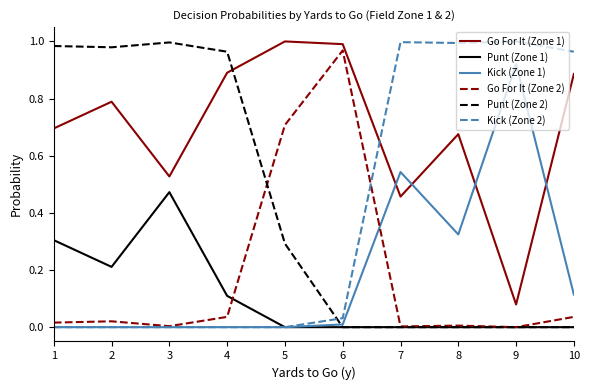

The Kick (Zone 2) series shows 0.0 at 6. True or false?

True